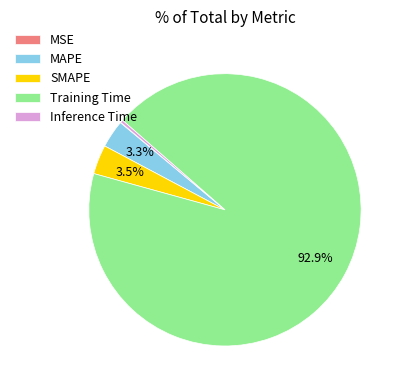

Does Training Time represent more than half of the total?

Yes